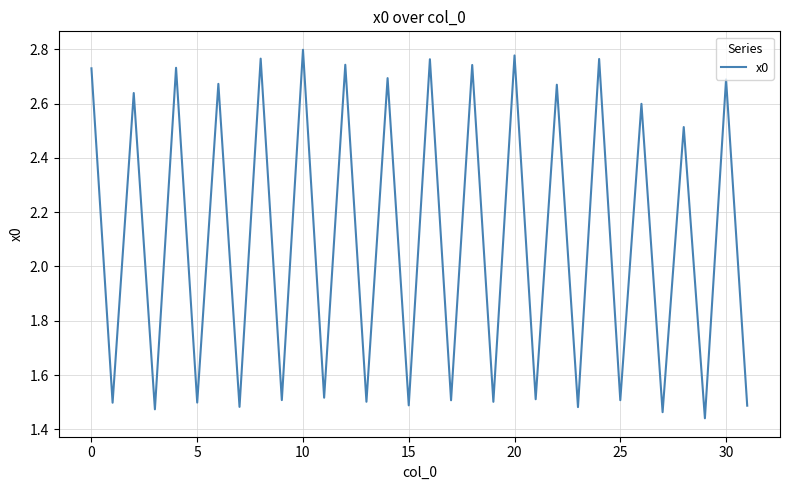

Which label corresponds to the largest value in the chart?

10